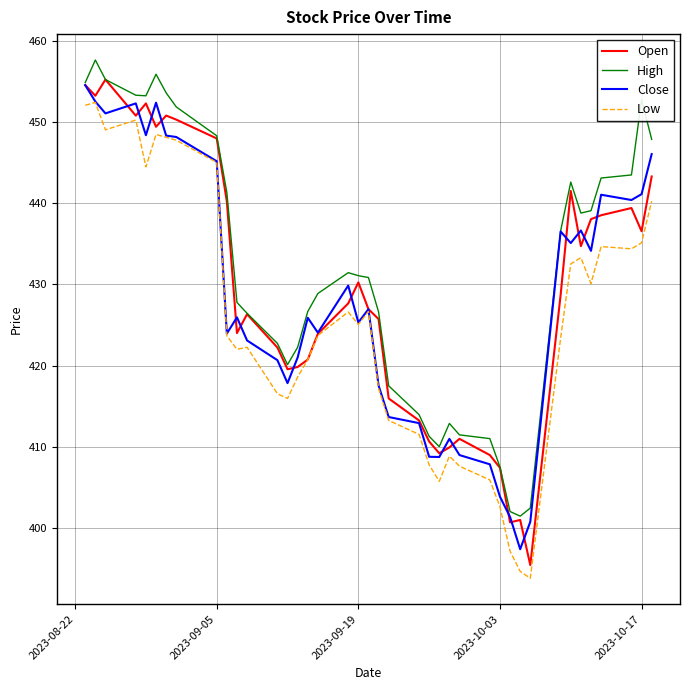

True or false: Low and High cross at least once.

False